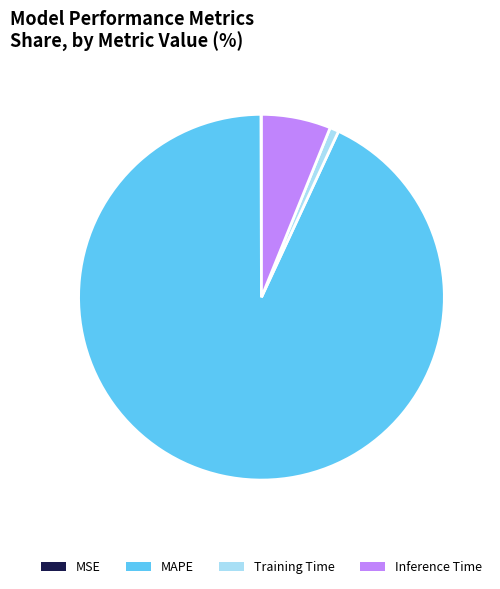

Do Inference Time and MAPE together represent more than half of the pie?

Yes